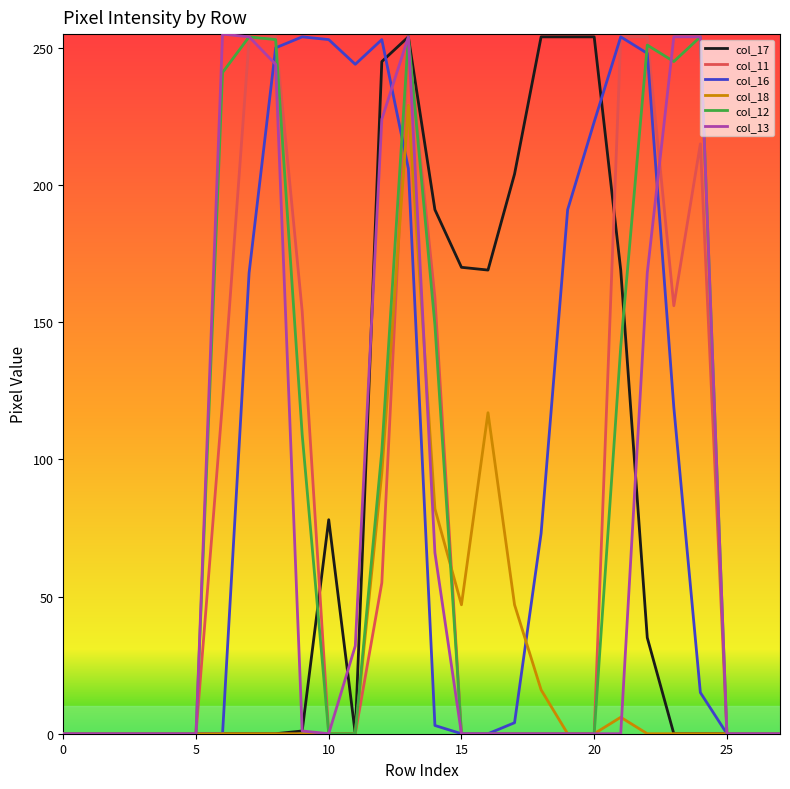

Which series has the largest total across all categories?

col_16